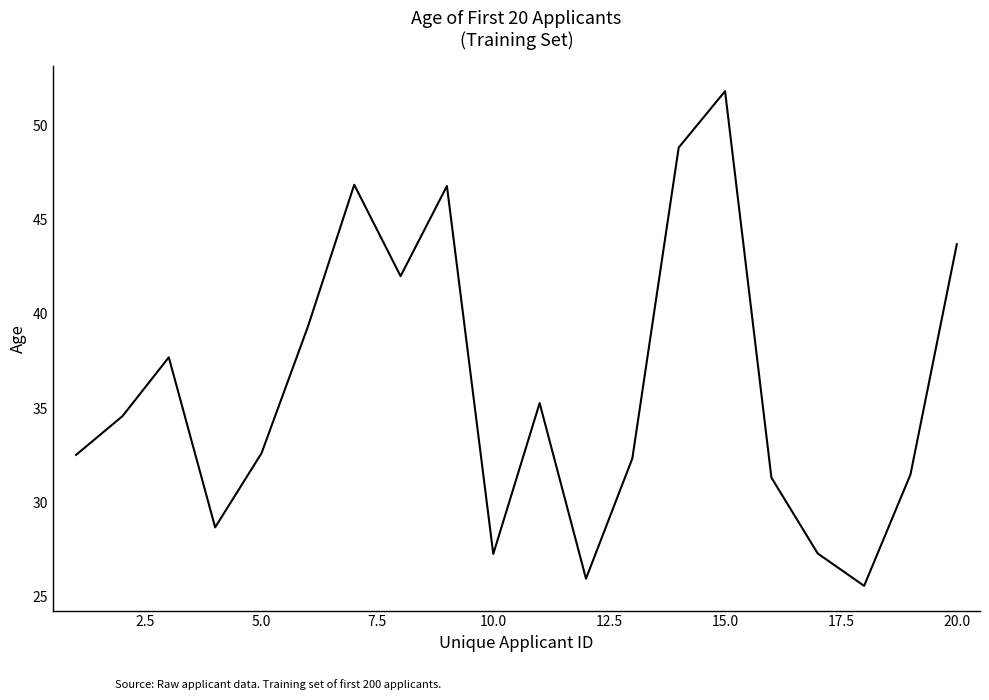

What is the smallest value displayed?

25.6